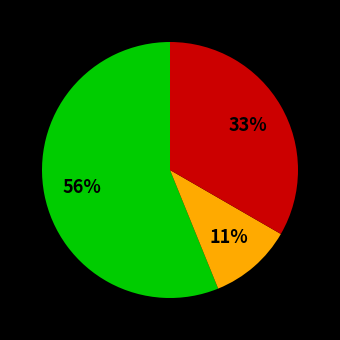

How many segments does this pie chart have?

3